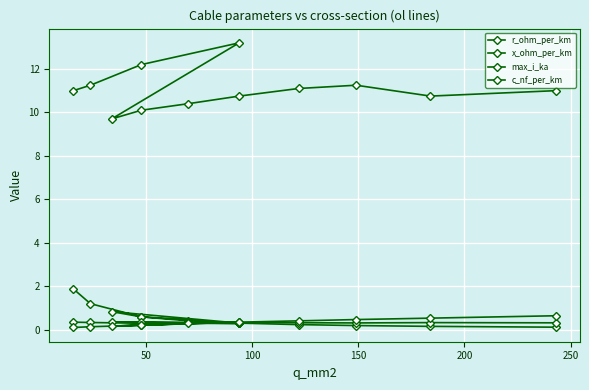

Reading right to left, list all the values displayed in this chart.

r_ohm_per_km: 0.1	0.2	0.2	0.2	0.3	0.4	0.6	0.8	0.3	0.6	1.2	1.9
x_ohm_per_km: 0.3	0.3	0.3	0.3	0.3	0.3	0.3	0.4	0.3	0.3	0.3	0.3
max_i_ka: 0.6	0.5	0.5	0.4	0.3	0.3	0.2	0.2	0.3	0.2	0.1	0.1
c_nf_per_km: 11.0	10.8	11.2	11.1	10.8	10.4	10.1	9.7	13.2	12.2	11.2	11.0